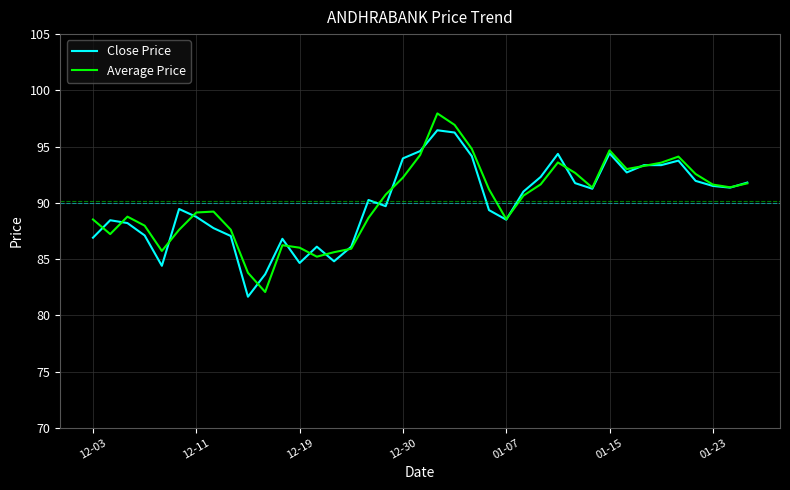

What are all the series names shown in the legend?

Close Price, Average Price